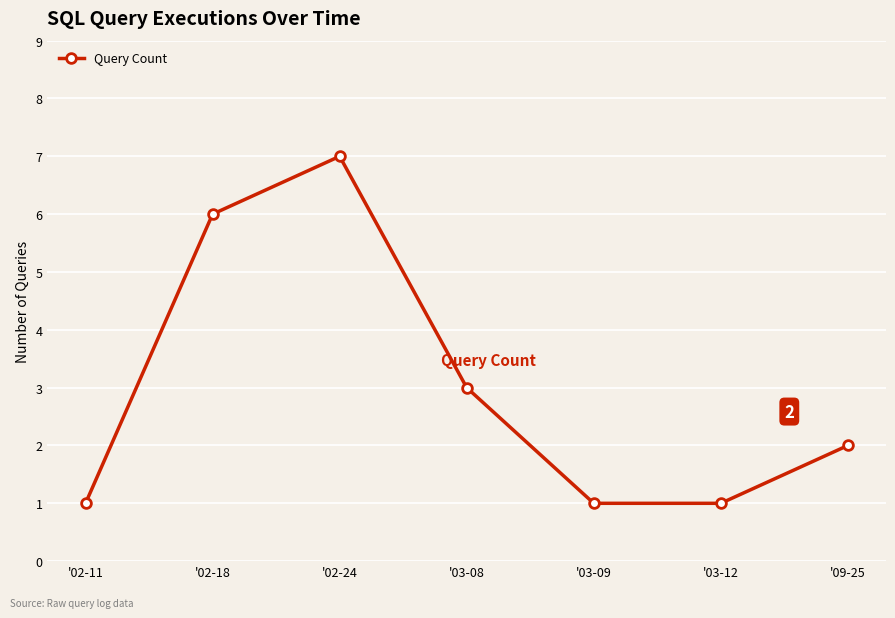

What is the label of the 5th point from the left?

'03-09